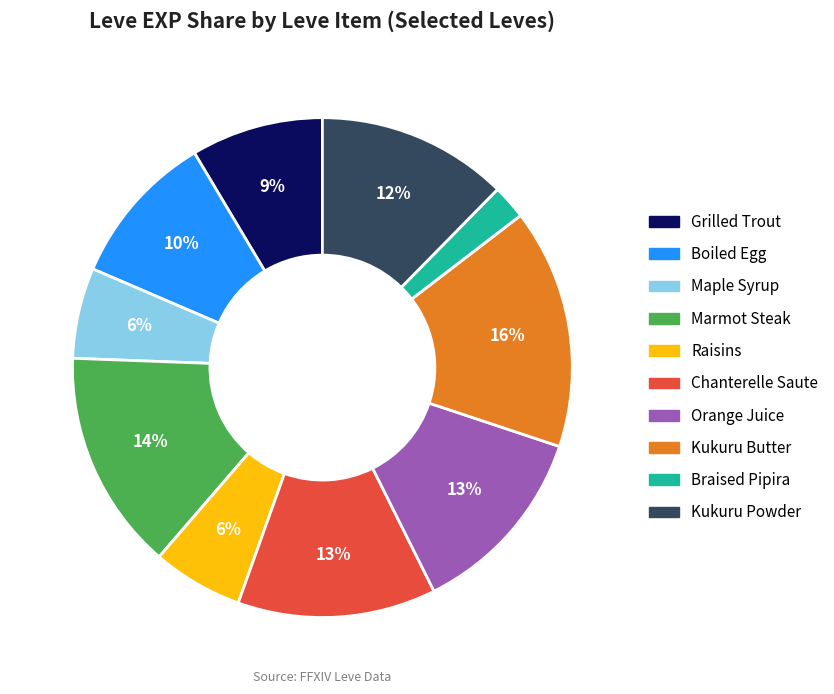

The Marmot Steak slice represents 14% of the pie. True or false?

True